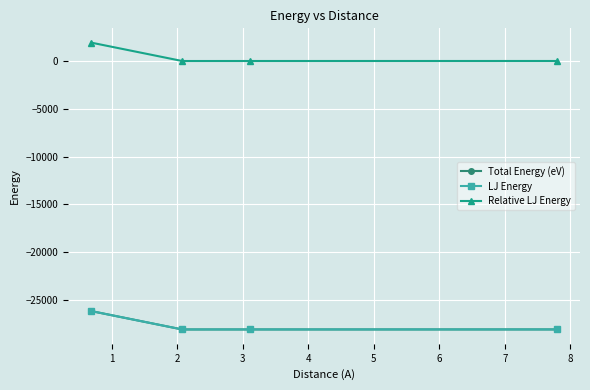

What is the minimum value for Total Energy (eV)?

-28084.1